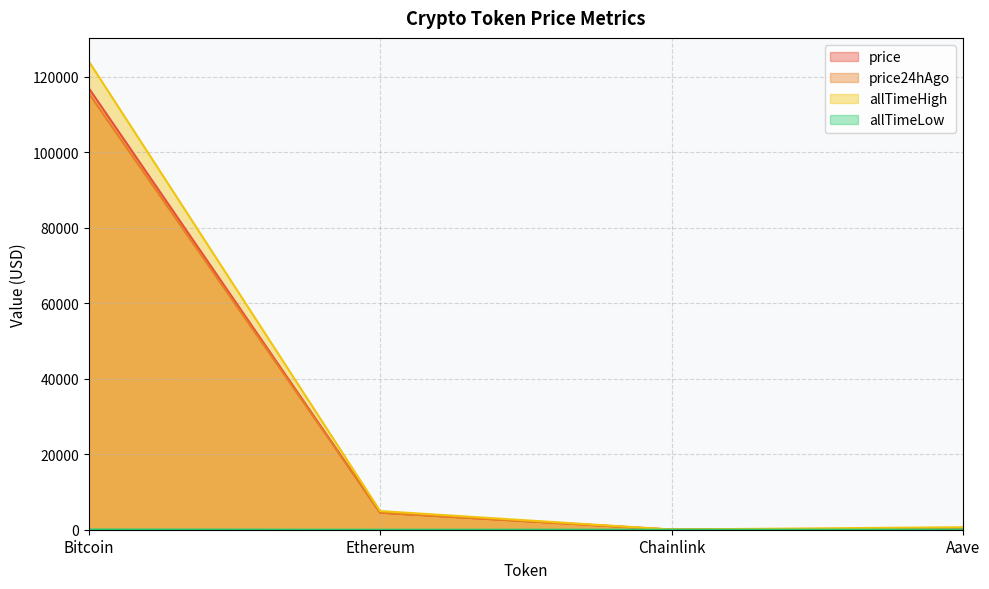

The value of allTimeHigh at Ethereum is 4946.1. True or false?

True